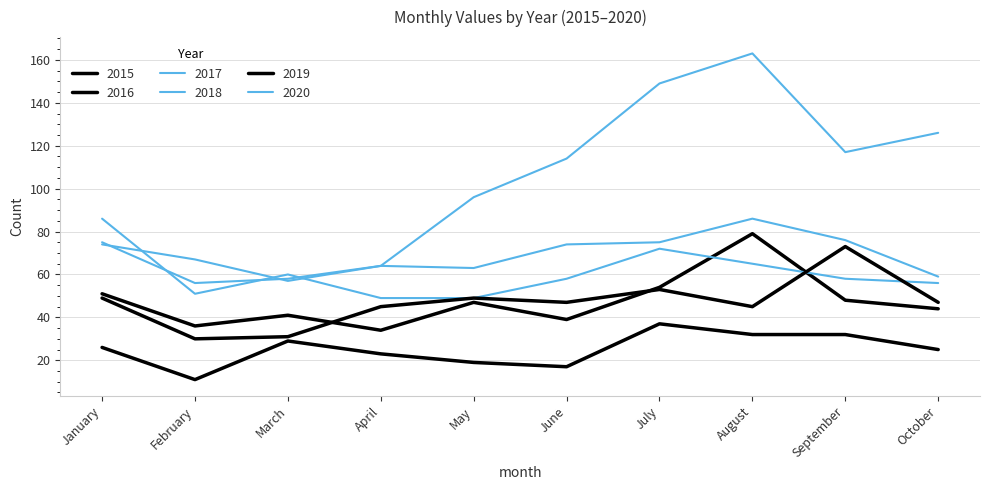

Is this an area chart (filled region under the line)?

No